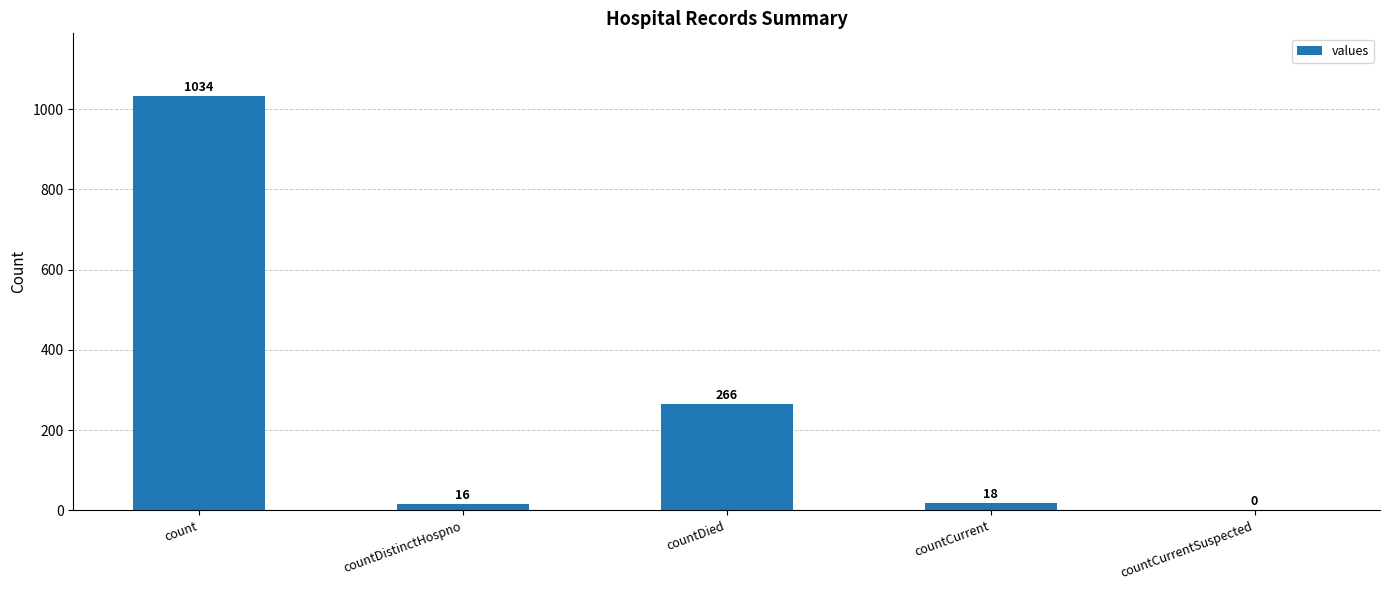

Which label corresponds to the largest value in the chart?

count